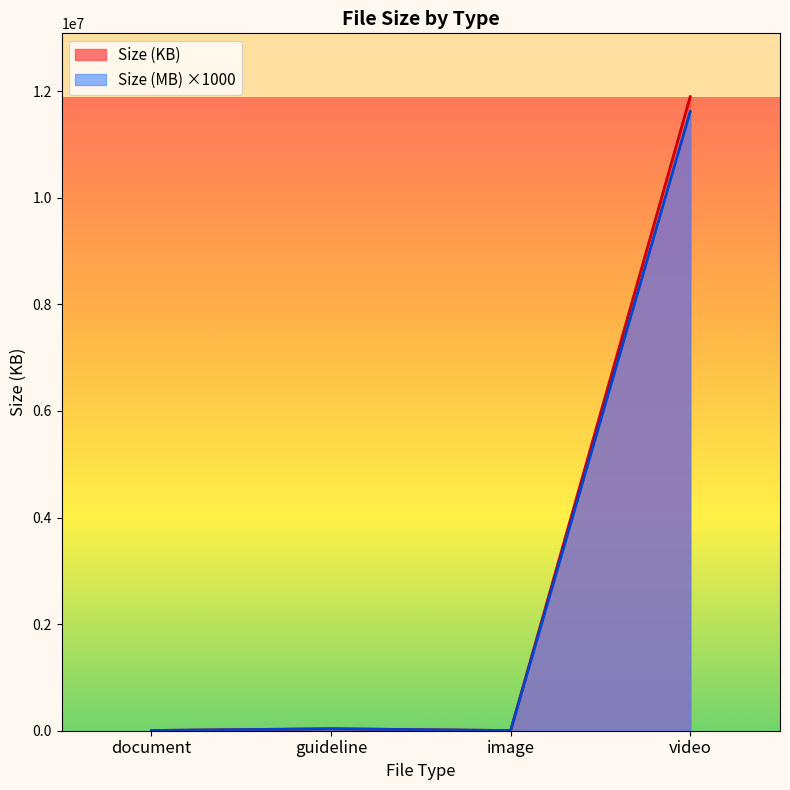

True or false: Size (MB) and Size (KB) intersect in this chart.

False